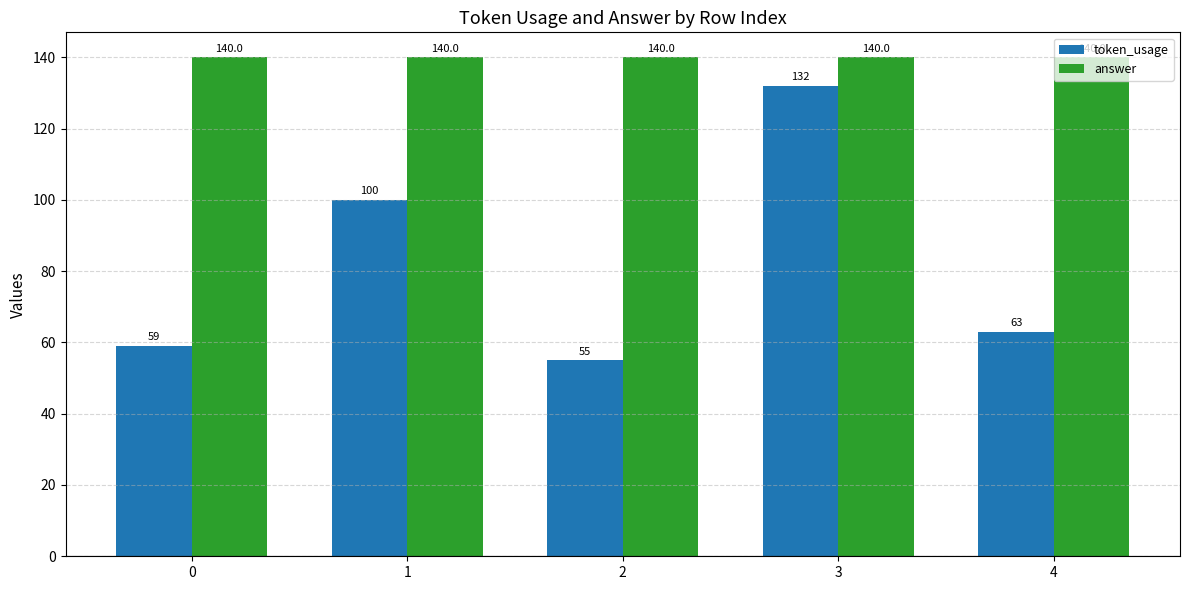

How many bars are there in each group?

2